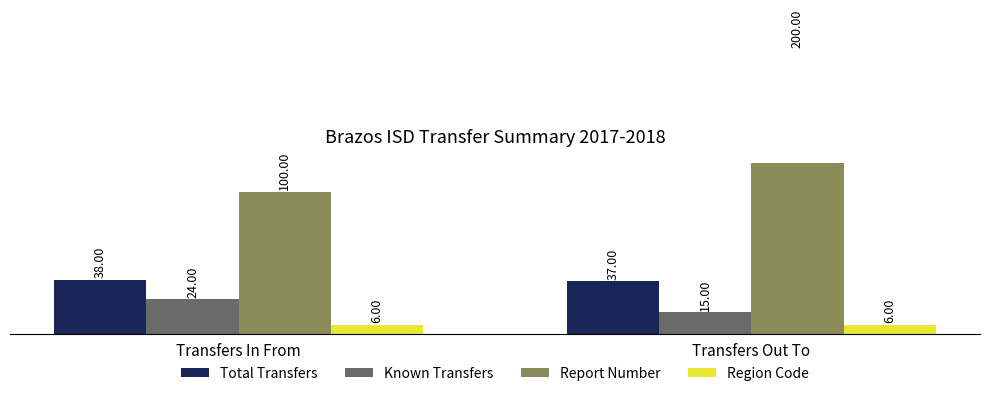

What are all the series names shown in the legend?

Total Transfers, Known Transfers, Report Number, Region Code